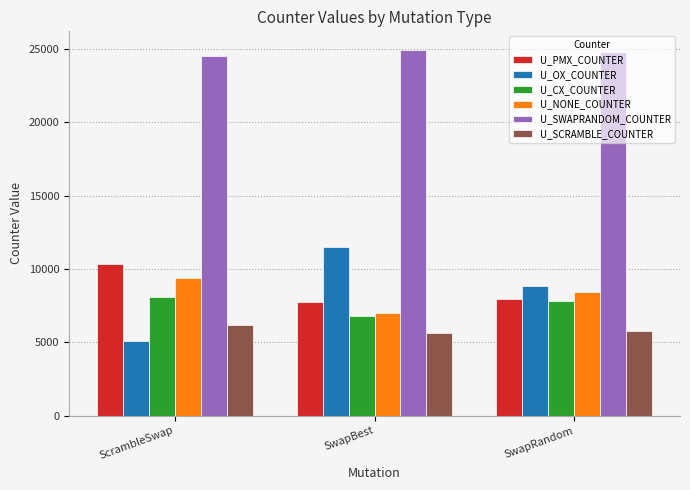

What is the difference between the U_PMX_COUNTER values at SwapBest and SwapRandom?

208